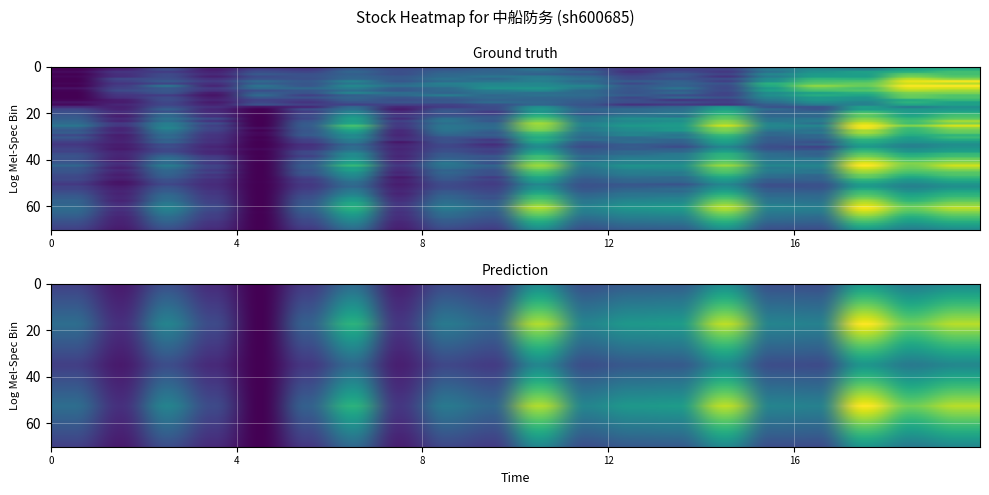

At how many categories does at least one series exceed 0?

20